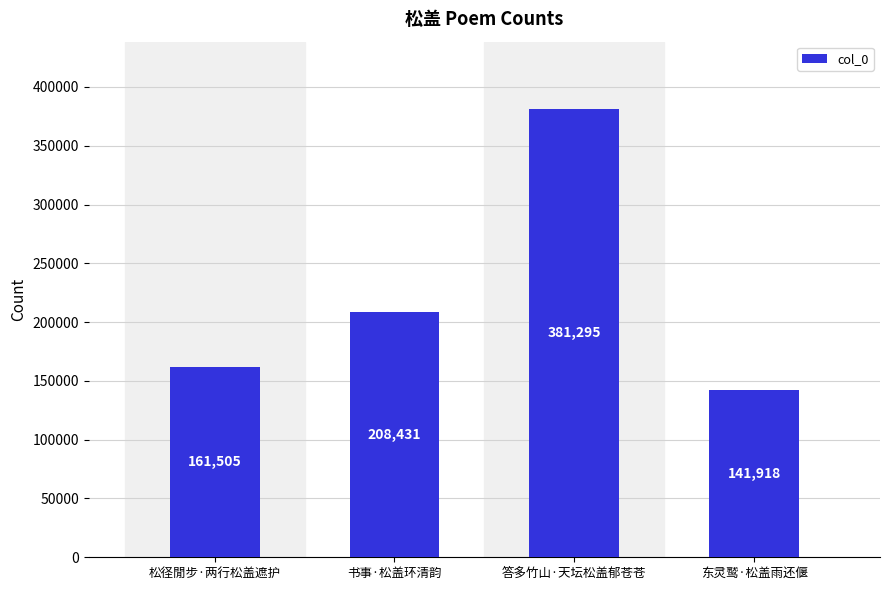

Reading left to right, transcribe all the data shown in this chart.

松径閒步·两行松盖遮护=161505	书事·松盖环清韵=208431	答多竹山·天坛松盖郁苍苍=381295	东灵鹫·松盖雨还偃=141918